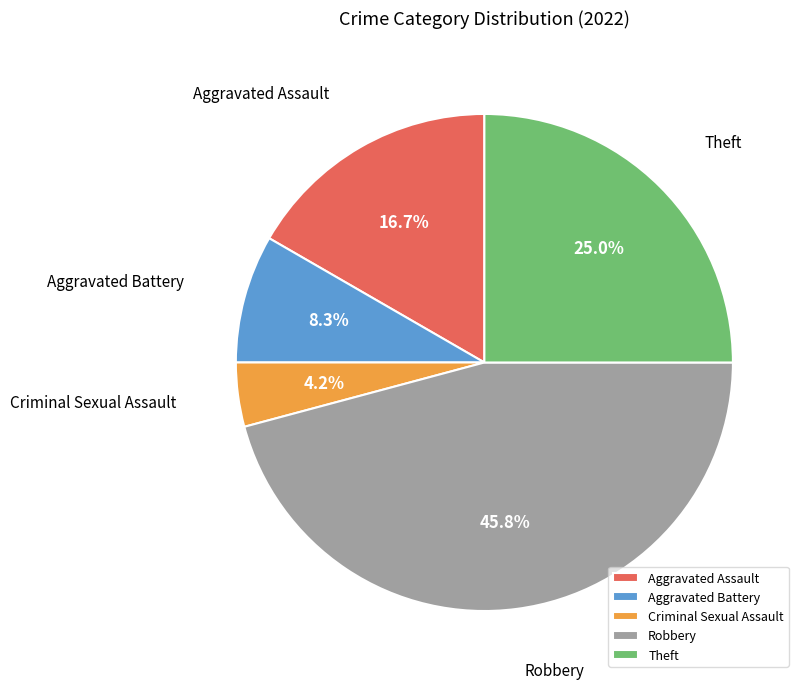

Which slice is the smallest?

Criminal Sexual Assault